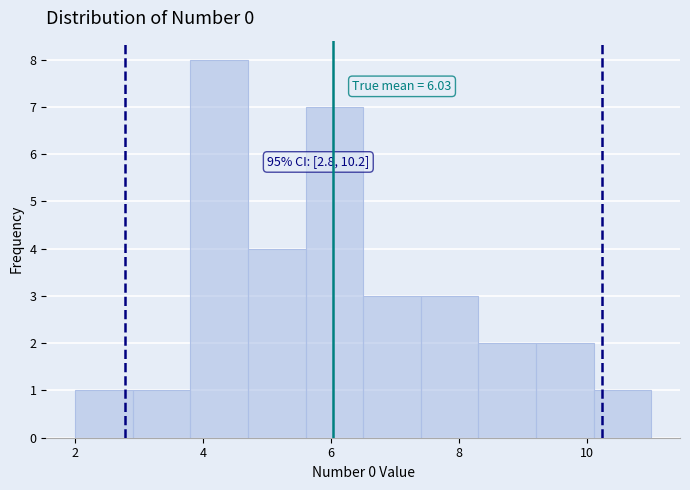

Over which range of the x-axis is the bar tallest?

3.8 to 4.7